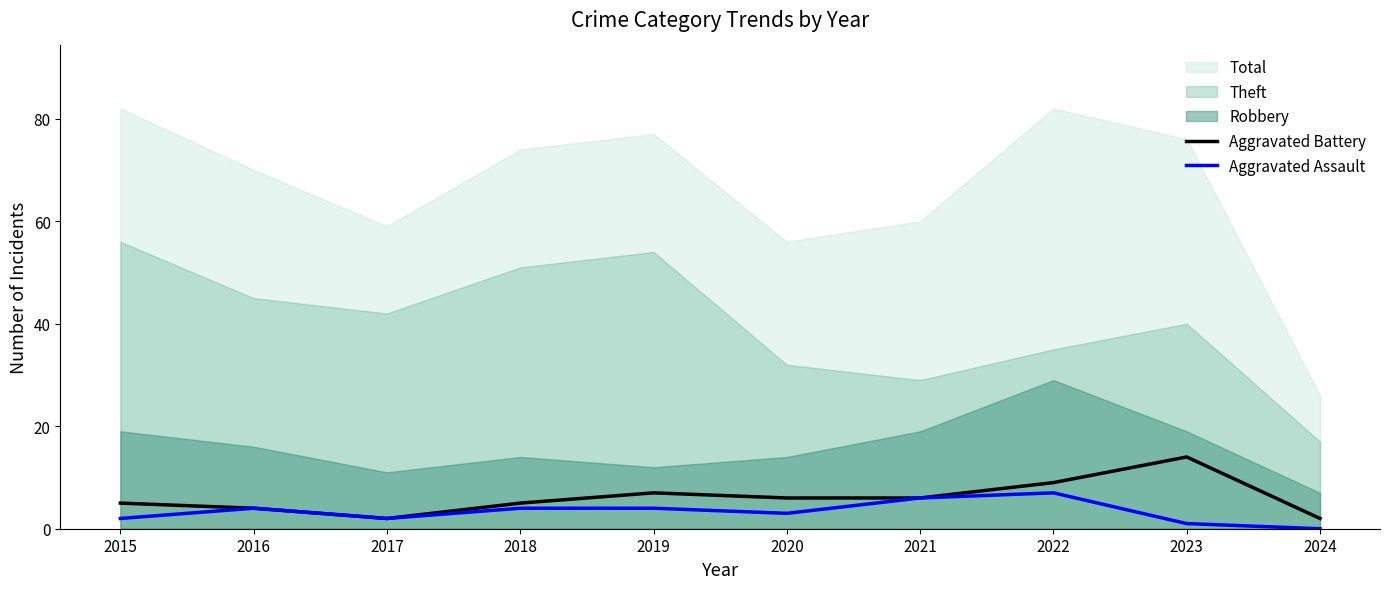

Is it true that Aggravated Assault equals -4 at 2024?

False